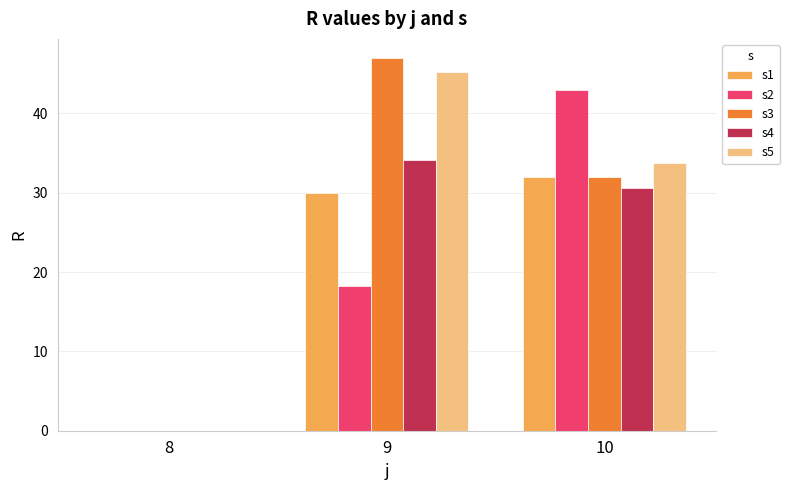

What is the average value of the s2 series?

20.4